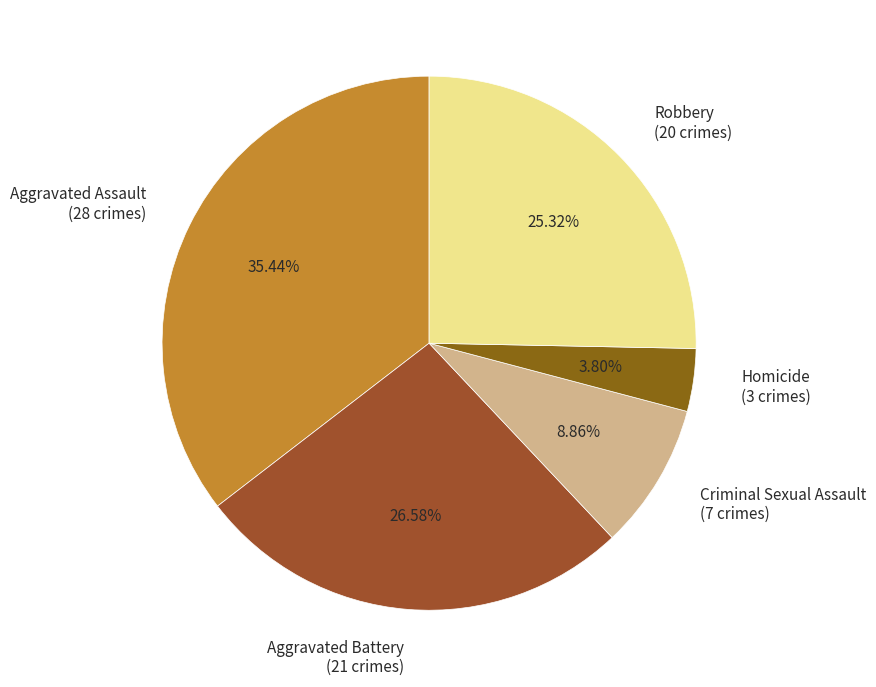

To the nearest percent, what portion does Aggravated Battery represent?

27%